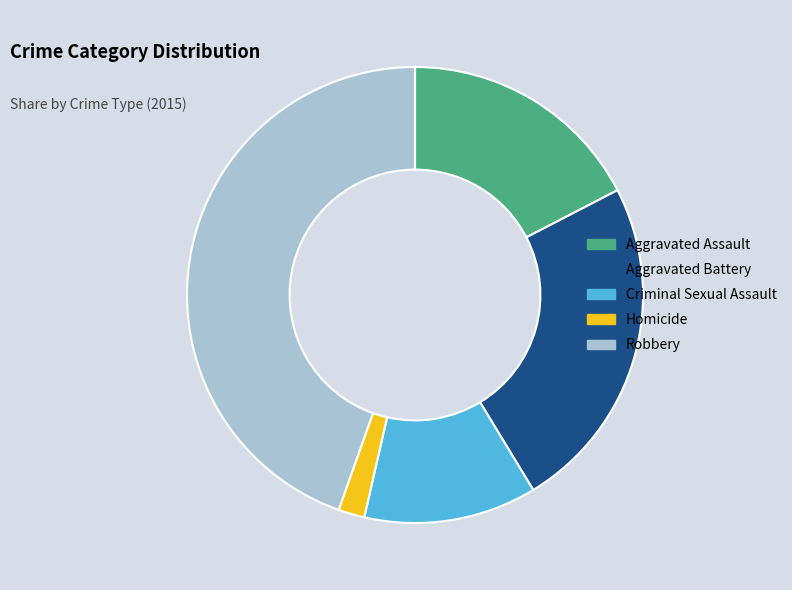

Between Criminal Sexual Assault and Homicide, which is larger?

Criminal Sexual Assault